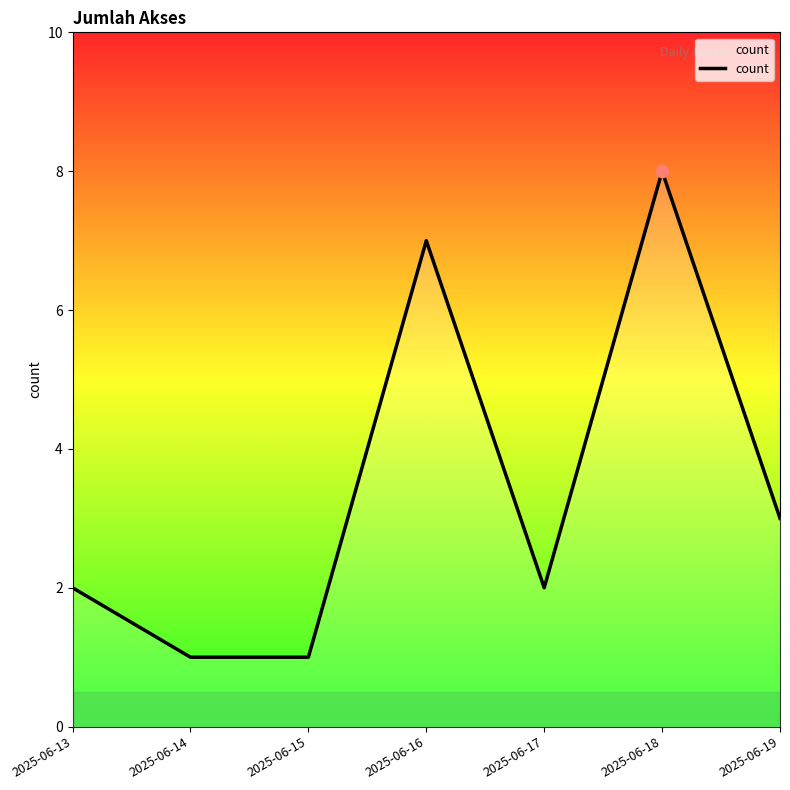

What is the change in value from 2025-06-16 to 2025-06-18?

+1